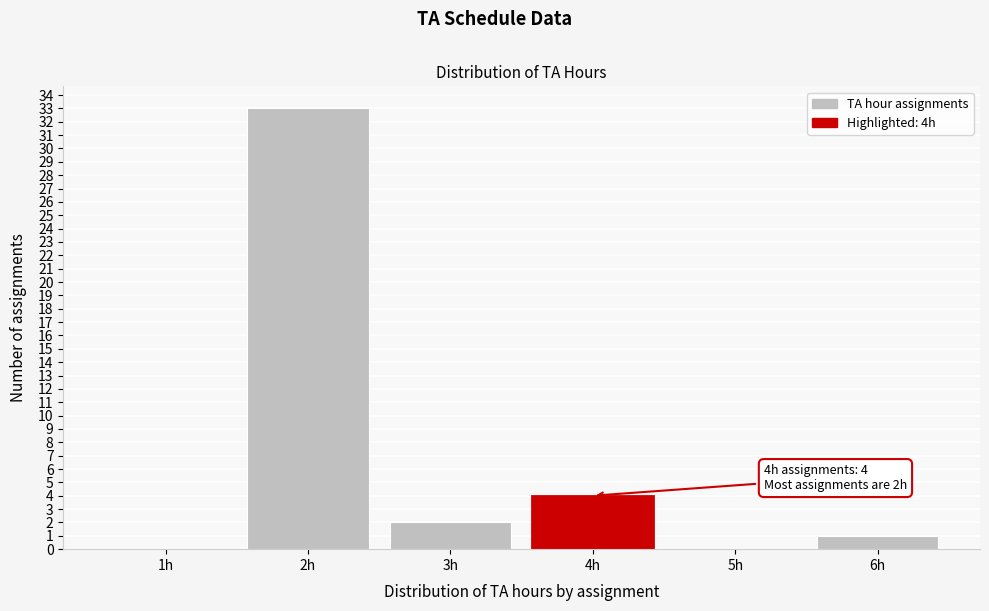

Reading left to right, extract all data points from this chart.

1h=0	2h=33	3h=2	4h=4	5h=0	6h=1